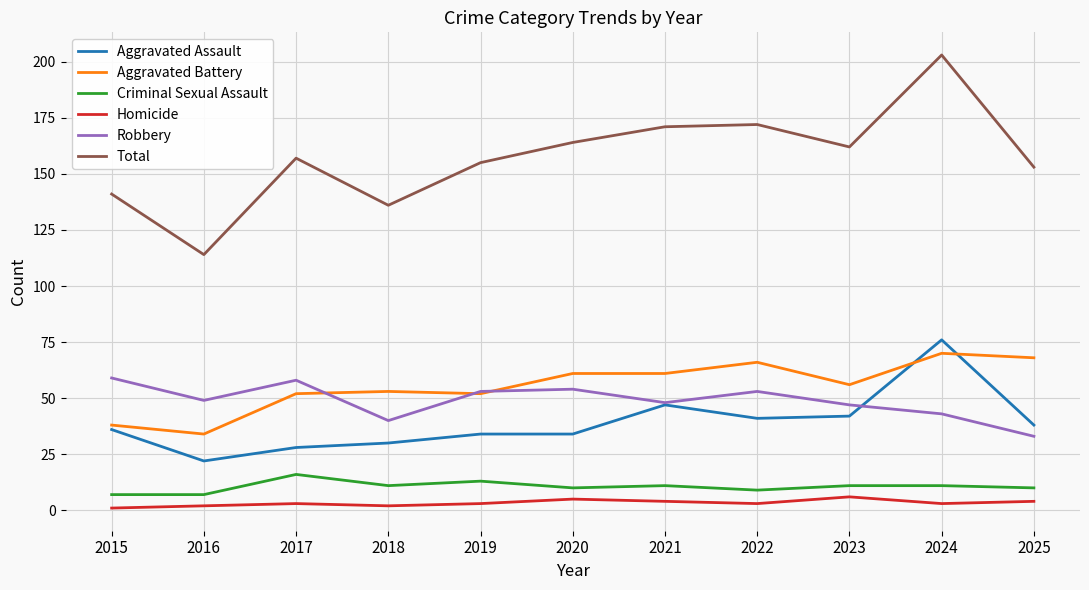

The value of Homicide at 2020 is 5. True or false?

True